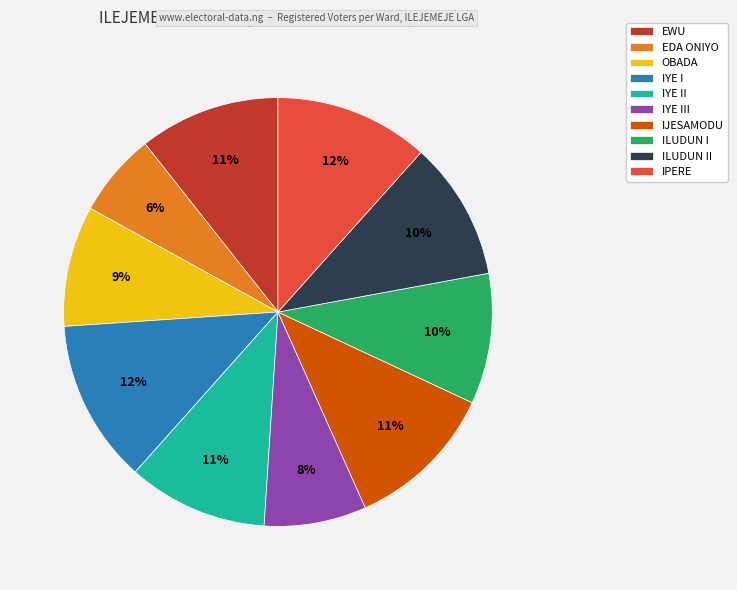

Is the sum of ILUDUN II and IYE III greater than half?

No